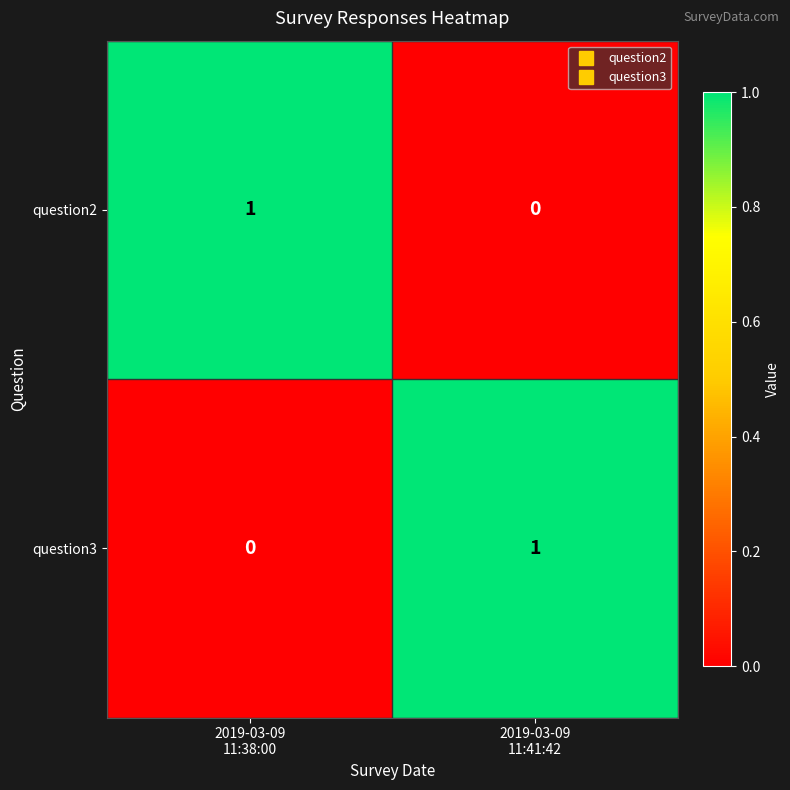

At 2019-03-09
11:38:00, list the series in order from largest to smallest.

question2, question3